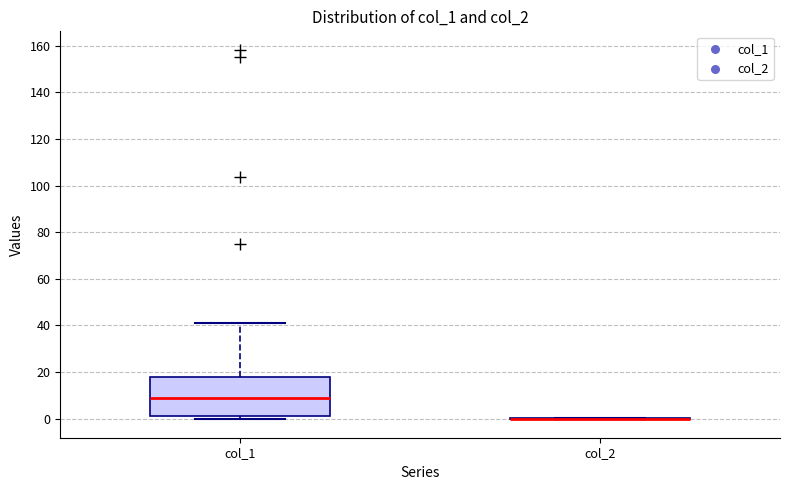

Which box is the tallest, from its lower edge to its upper edge?

col_1